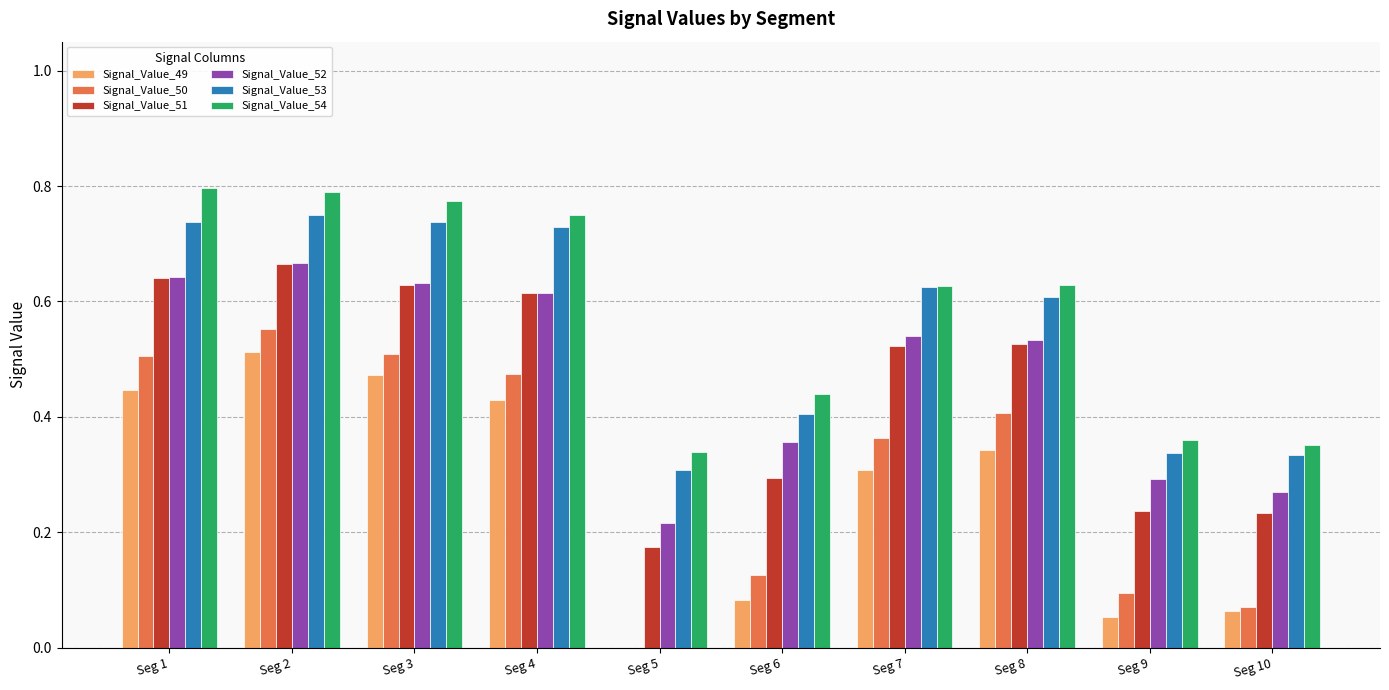

What is the sum of all Signal_Value_54 values?

5.9